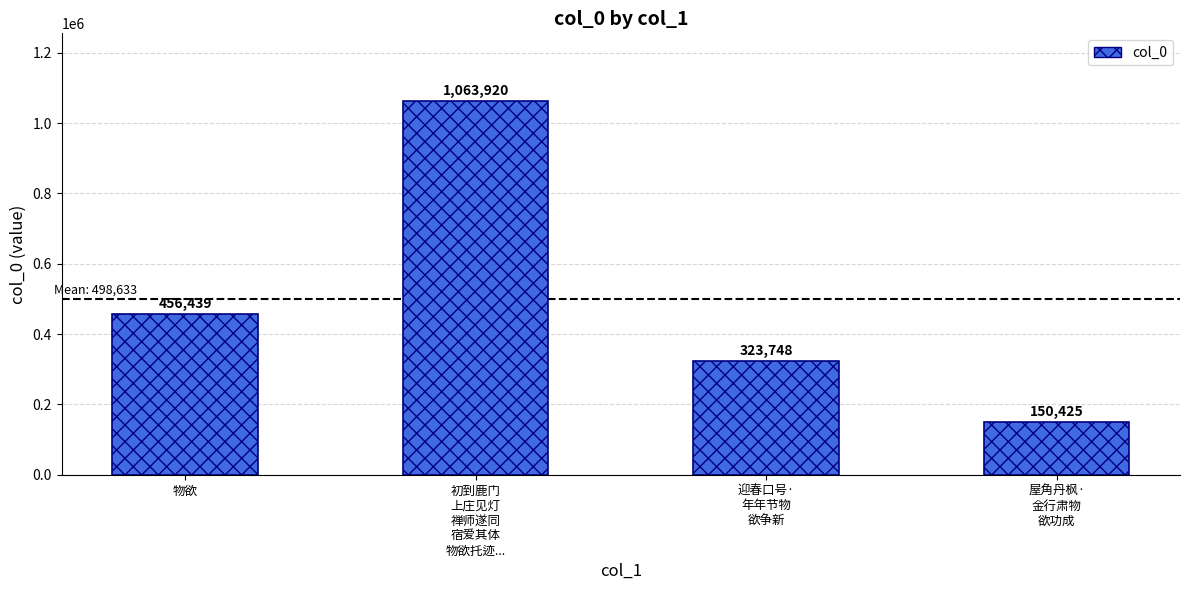

What is the maximum value shown in the chart?

1063920